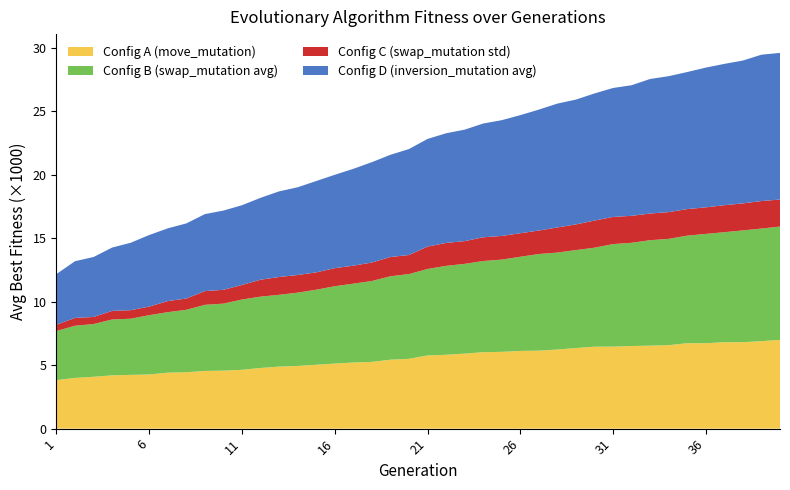

Reading left to right, extract all data points from this chart.

Config A (move_mutation): 1=3823.3	2=3993.3	3=4083.3	4=4196.7	5=4233.3	6=4263.3	7=4406.7	8=4443.3	9=4543.3	10=4566.7	11=4633.3	12=4776.7	13=4886.7	14=4936.7	15=5030.0	16=5123.3	17=5206.7	18=5256.7	19=5430.0	20=5496.7	21=5763.3	22=5816.7	23=5906.7	24=6020.0	25=6046.7	26=6120.0	27=6140.0	28=6230.0	29=6346.7	30=6453.3	31=6460.0	32=6503.3	33=6536.7	34=6573.3	35=6726.7	36=6726.7	37=6806.7	38=6806.7	39=6890.0	40=6990.0
Config B (swap_mutation avg): 1=3866.7	2=4110.0	3=4153.3	4=4400.0	5=4423.3	6=4673.3	7=4766.7	8=4916.7	9=5206.7	10=5280.0	11=5536.7	12=5620.0	13=5653.3	14=5773.3	15=5910.0	16=6093.3	17=6210.0	18=6370.0	19=6570.0	20=6676.7	21=6810.0	22=7003.3	23=7070.0	24=7180.0	25=7266.7	26=7416.7	27=7613.3	28=7636.7	29=7716.7	30=7796.7	31=8073.3	32=8133.3	33=8303.3	34=8373.3	35=8473.3	36=8610.0	37=8663.3	38=8806.7	39=8866.7	40=8926.7
Config C (swap_mutation std): 1=497.8	2=616.9	3=558.0	4=677.5	5=672.0	6=675.5	7=874.0	8=886.4	9=1081.9	10=1086.7	11=1145.8	12=1331.3	13=1402.6	14=1389.1	15=1366.1	16=1421.4	17=1417.5	18=1455.9	19=1516.4	20=1500.3	21=1765.3	22=1804.5	23=1792.6	24=1869.1	25=1862.9	26=1851.7	27=1848.0	28=1978.7	29=2021.2	30=2137.1	31=2137.8	32=2123.1	33=2101.3	34=2106.2	35=2090.8	36=2090.8	37=2126.3	38=2126.3	39=2167.2	40=2124.8
Config D (inversion_mutation avg): 1=3990.0	2=4466.7	3=4723.3	4=4986.7	5=5310.0	6=5636.7	7=5726.7	8=5916.7	9=6063.3	10=6240.0	11=6280.0	12=6450.0	13=6743.3	14=6910.0	15=7193.3	16=7353.3	17=7626.7	18=7903.3	19=8050.0	20=8346.7	21=8476.7	22=8636.7	23=8776.7	24=8960.0	25=9116.7	26=9300.0	27=9523.3	28=9753.3	29=9830.0	30=10010.0	31=10156.7	32=10286.7	33=10596.7	34=10706.7	35=10793.3	36=11006.7	37=11130.0	38=11250.0	39=11526.7	40=11550.0